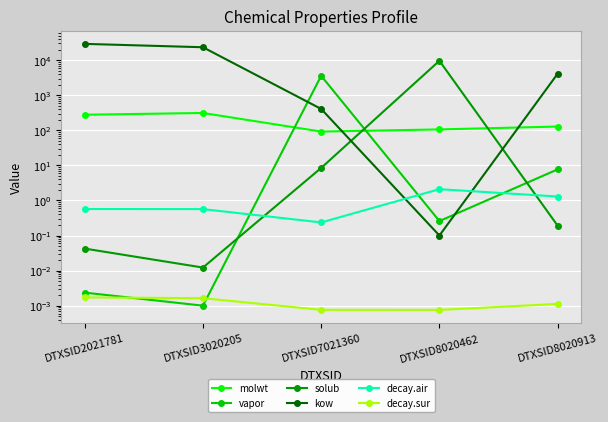

Between which two adjacent categories do molwt and kow first intersect?

DTXSID7021360 and DTXSID8020462